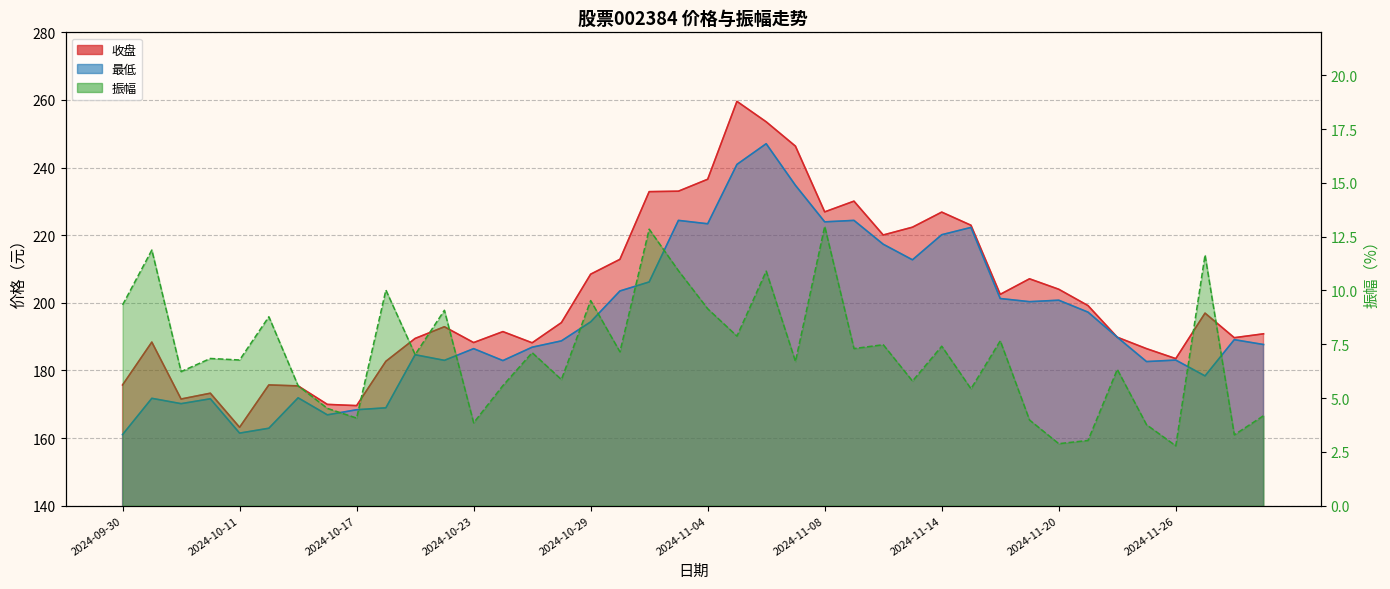

How many categories are shown in the chart?

40